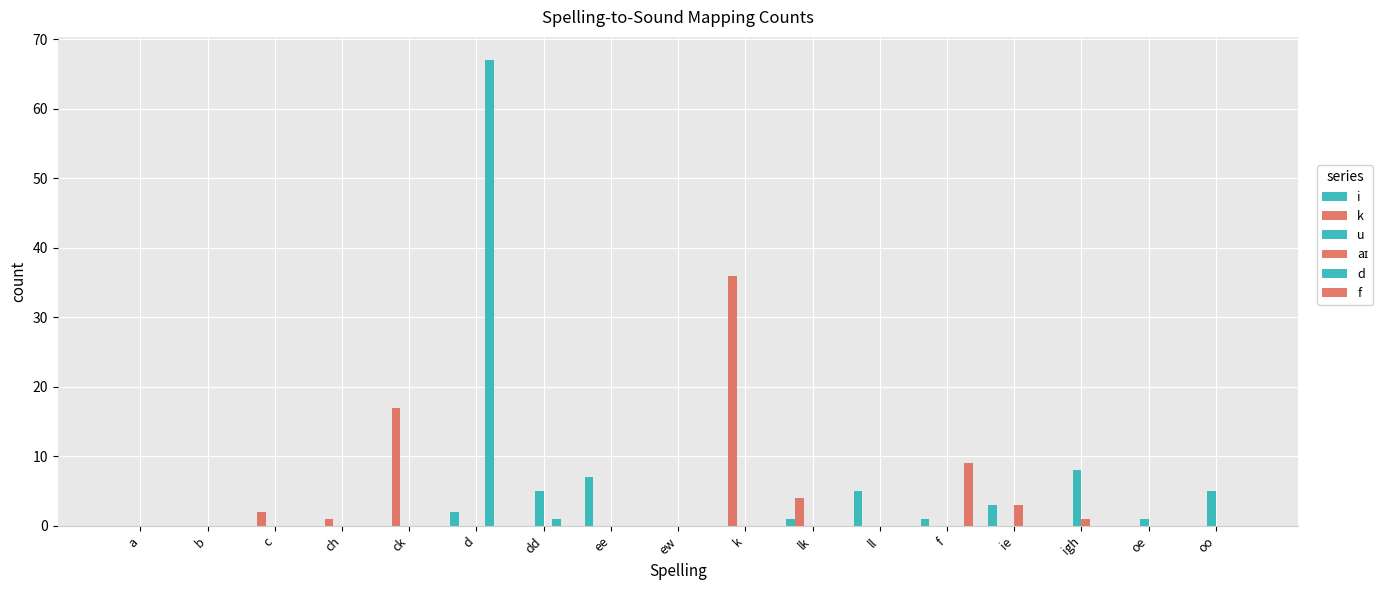

Which has a higher value, ch or ew?

ch